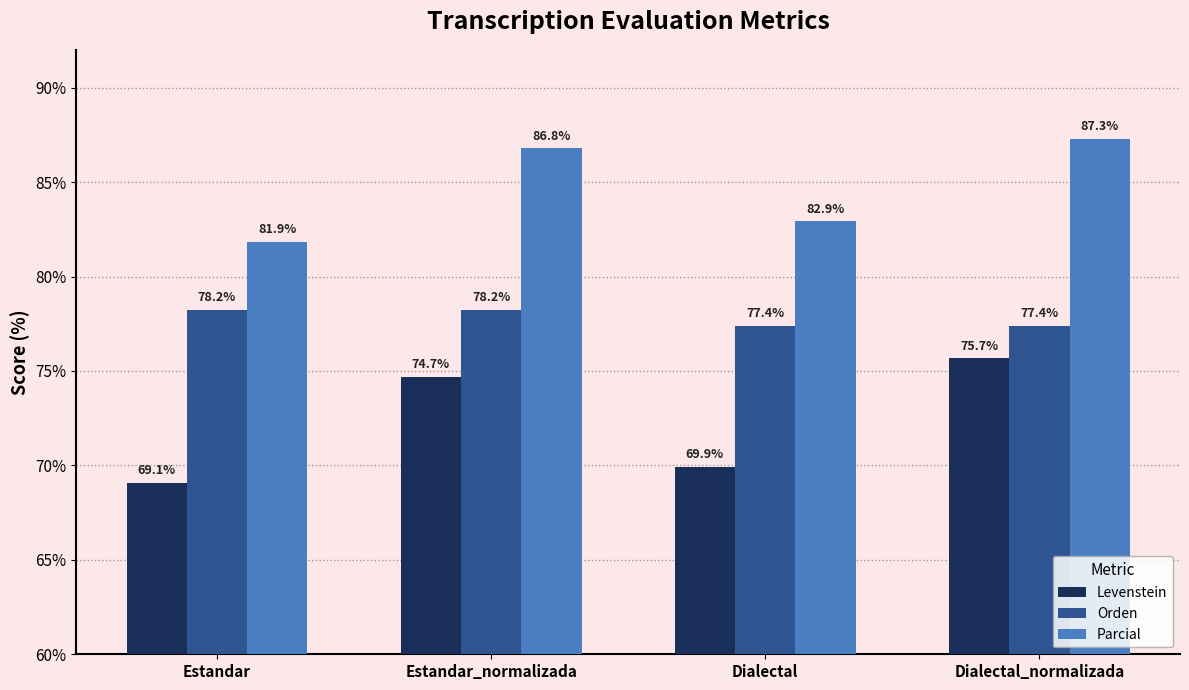

What is the spread (max minus min) of values at Estandar?

12.8